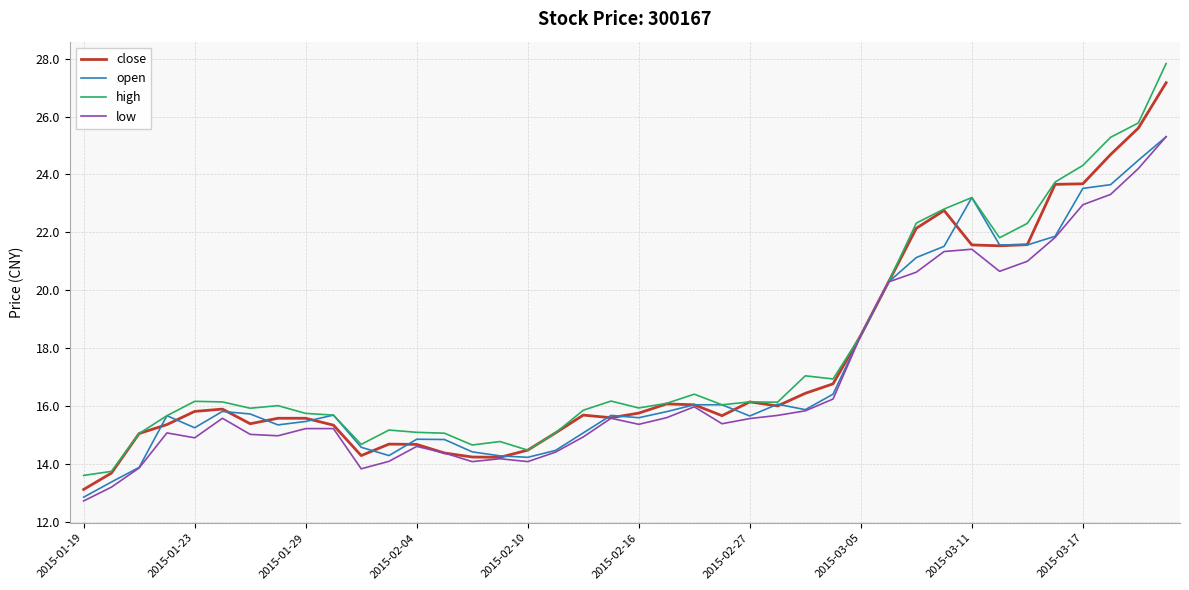

Which series has the largest range (max minus min)?

high